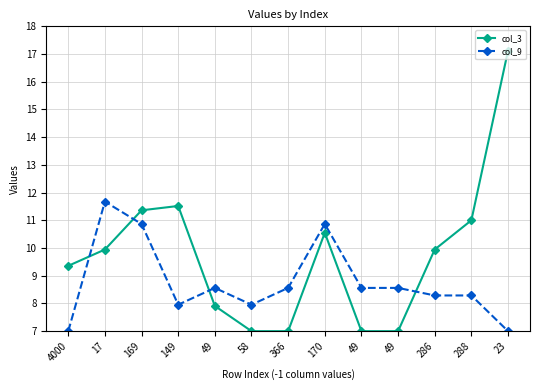

How many times do col_3 and col_9 cross each other?

4